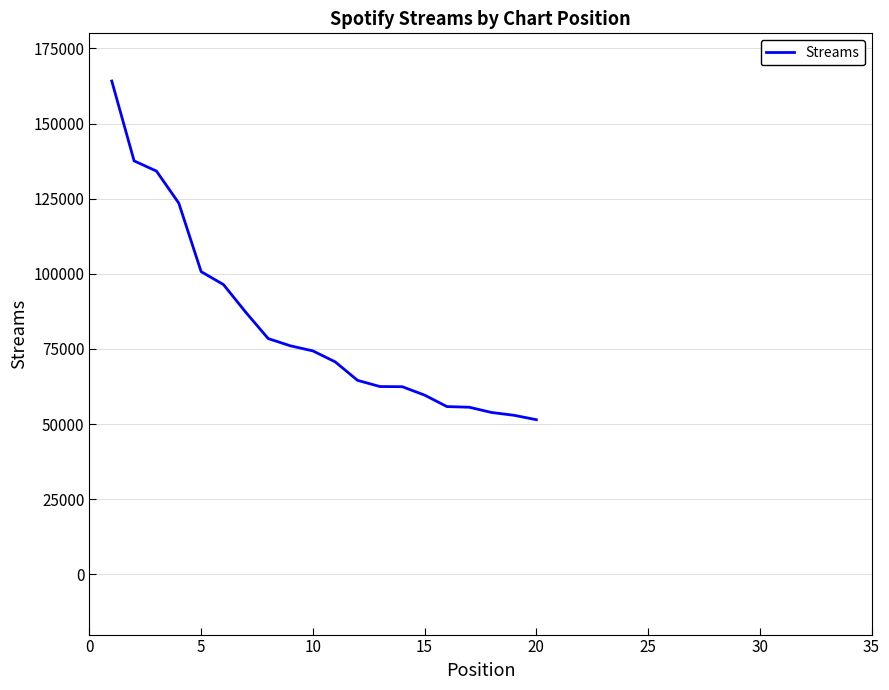

What is the greatest value displayed?

164139